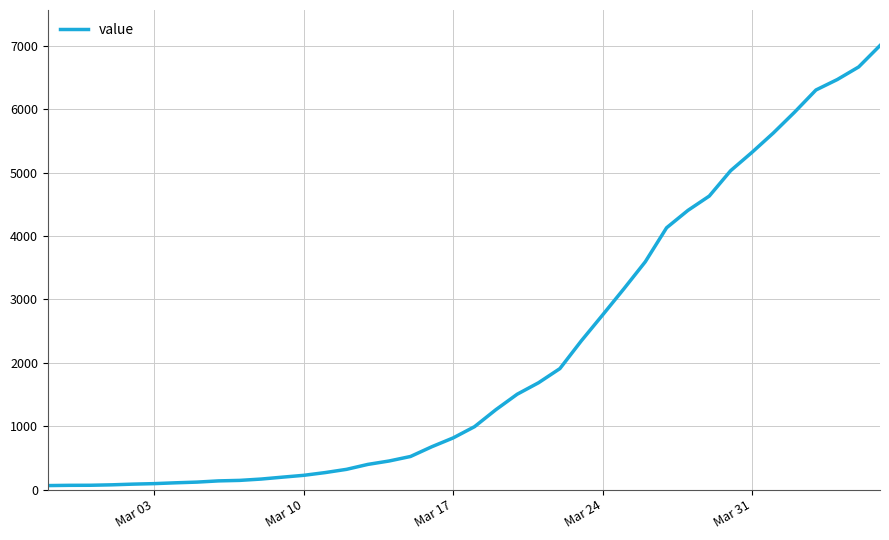

What is the maximum value shown in the chart?

7004